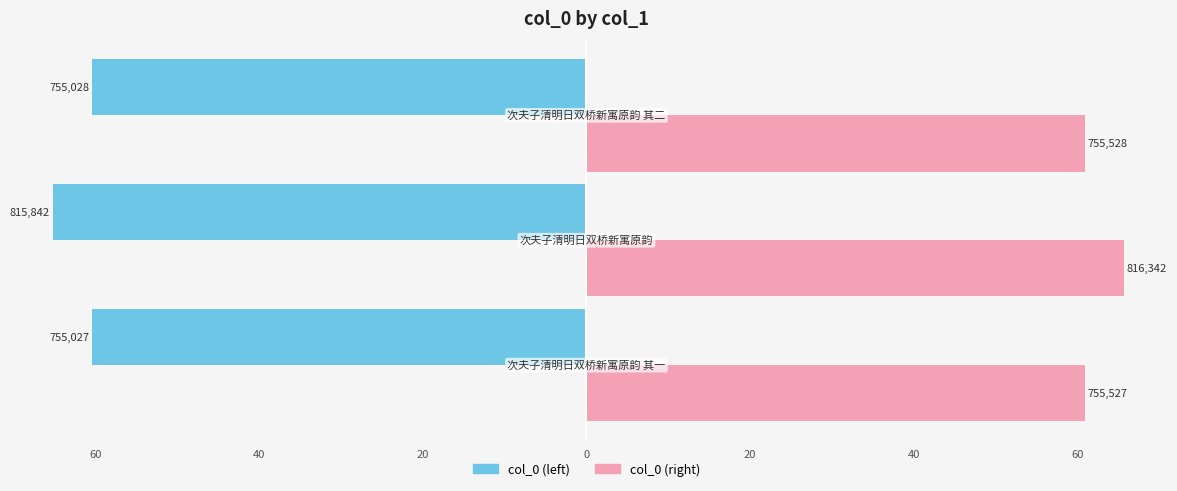

What are all the series names shown in the legend?

col_0 (left), col_0 (right)